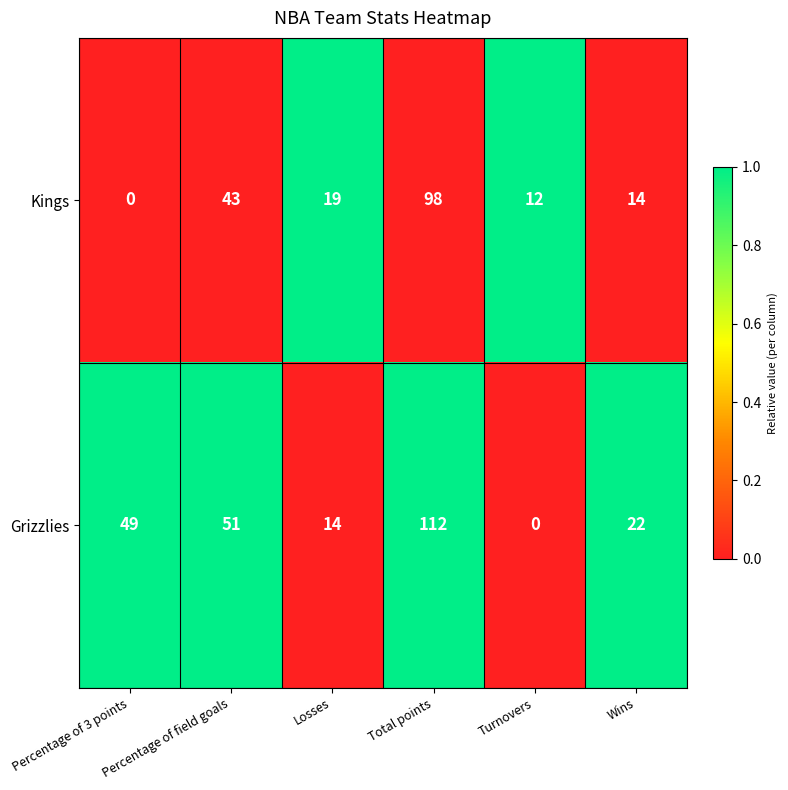

What is the difference between the Grizzlies values at Wins and Total points?

90